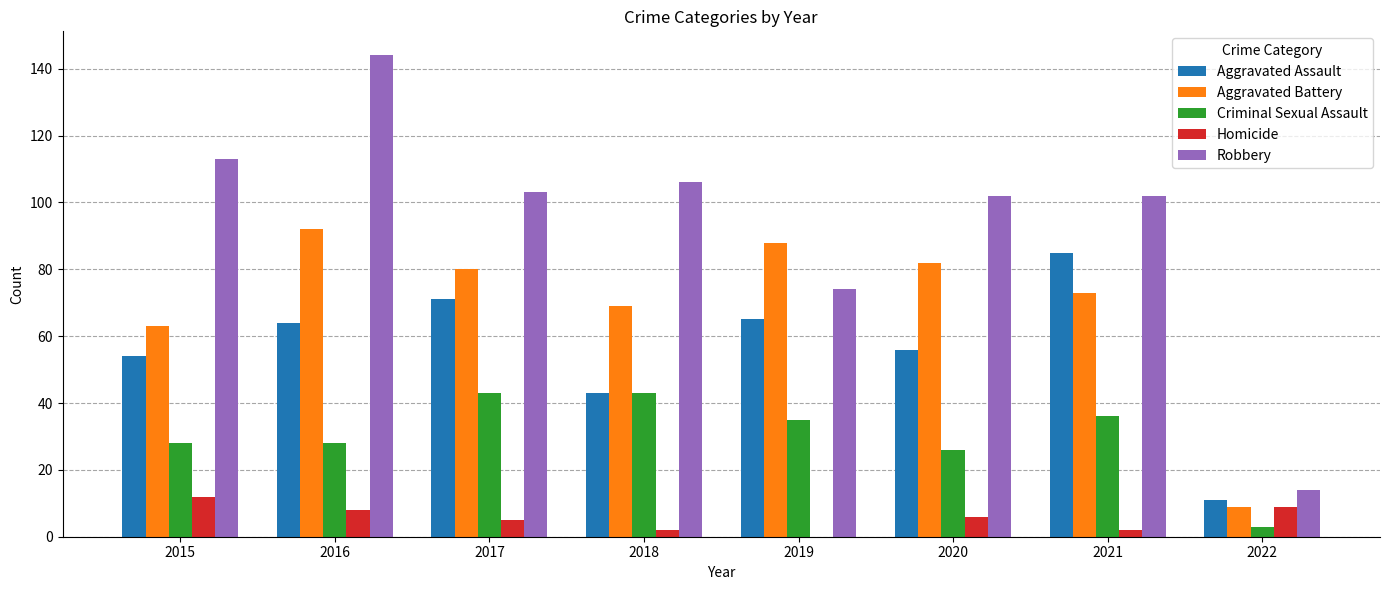

What is the sum of the Aggravated Battery values at 2020 and 2019?

170